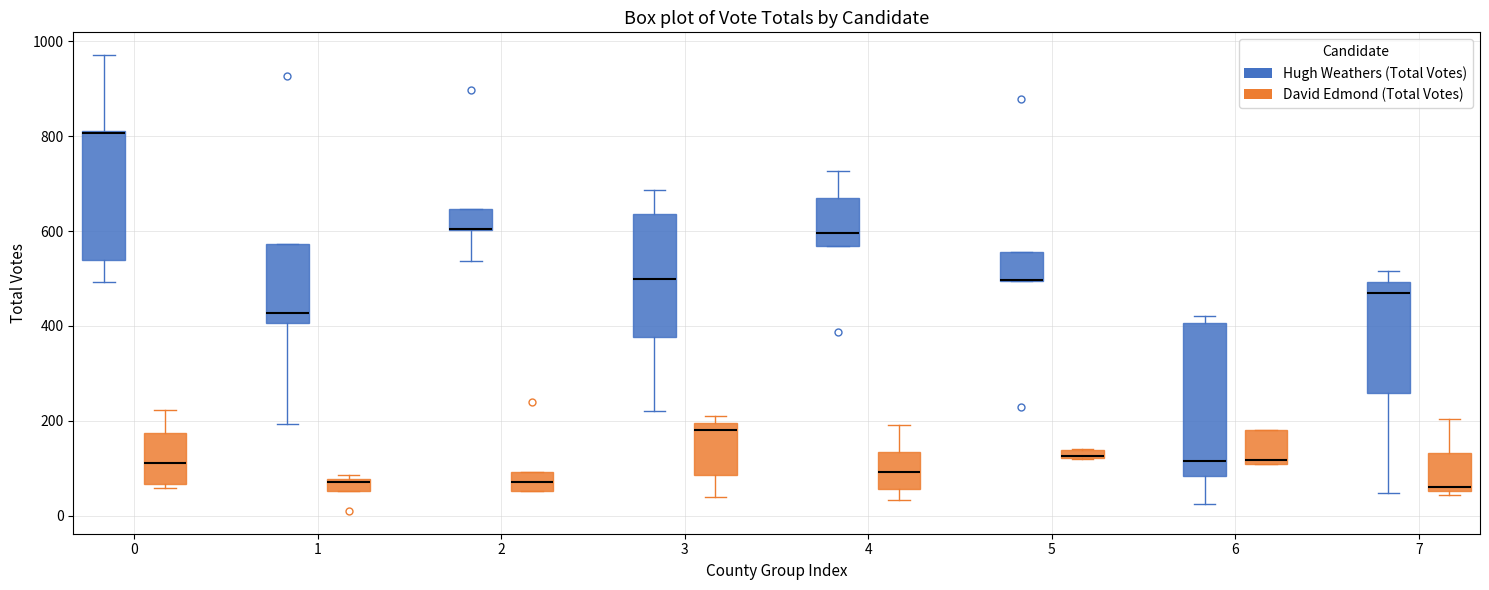

Comparing the boxes themselves (not the whiskers), which one is the tallest?

6 (Hugh Weathers (Total Votes))